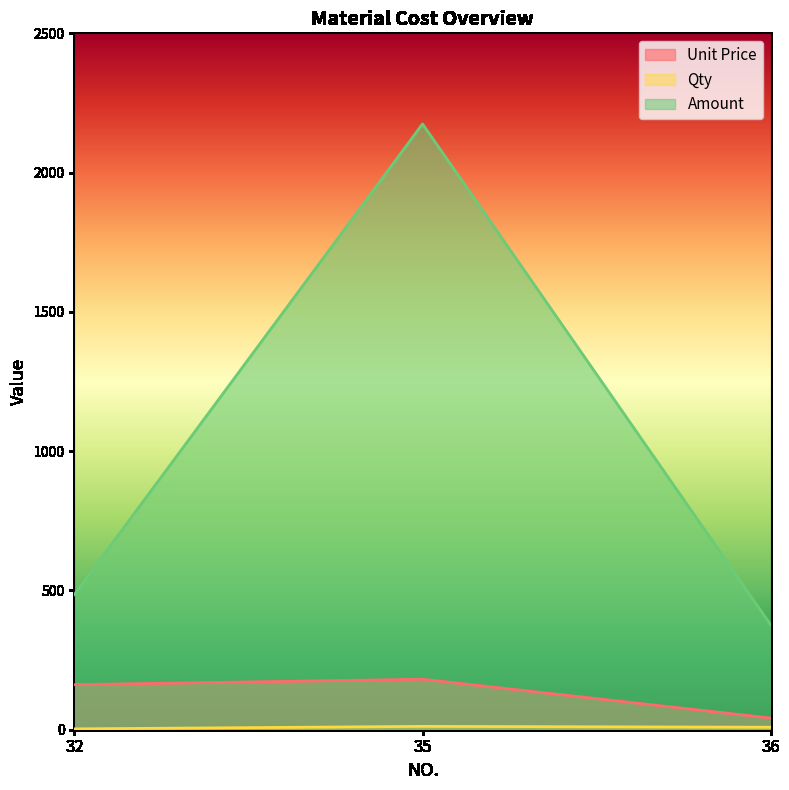

At which category is the sum across all series the highest?

35